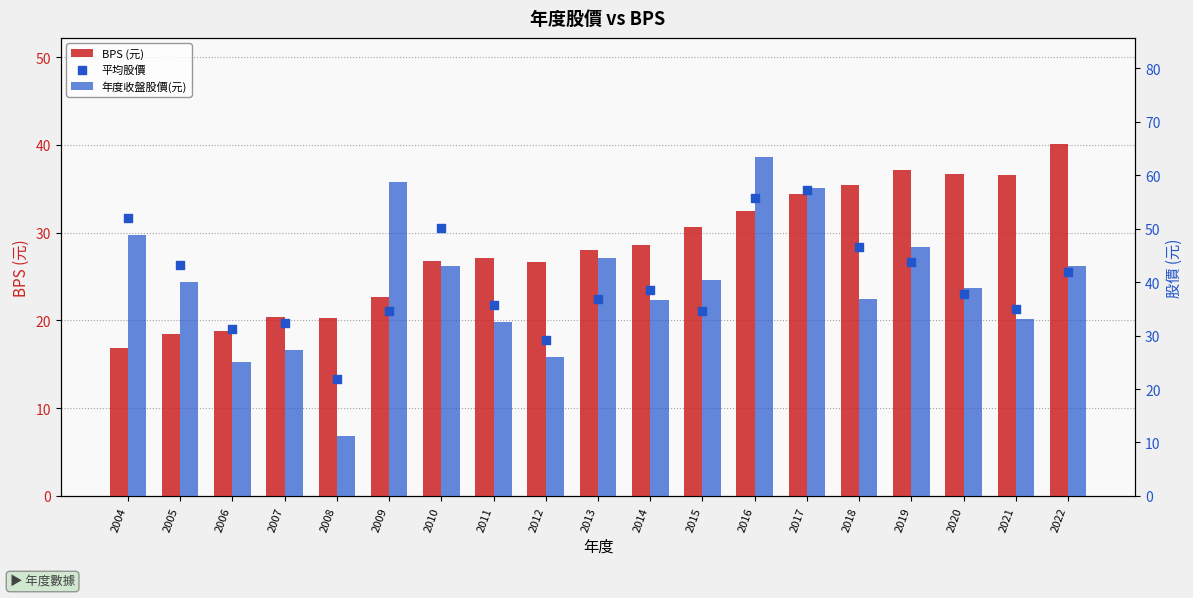

Which series reaches the maximum Y coordinate?

年度收盤股價(元)